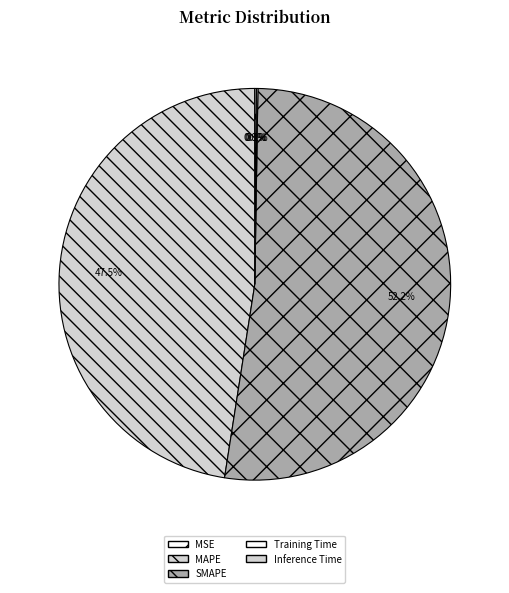

Rank the categories by value from highest to lowest.

SMAPE, MAPE, Inference Time, Training Time, MSE